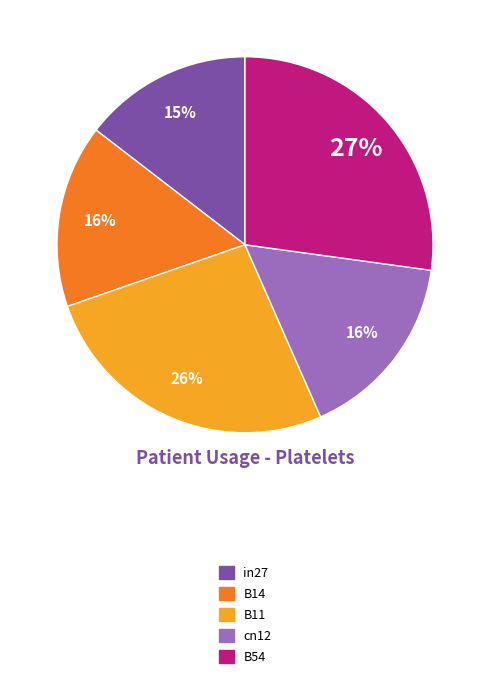

Which slice is the smallest?

in27